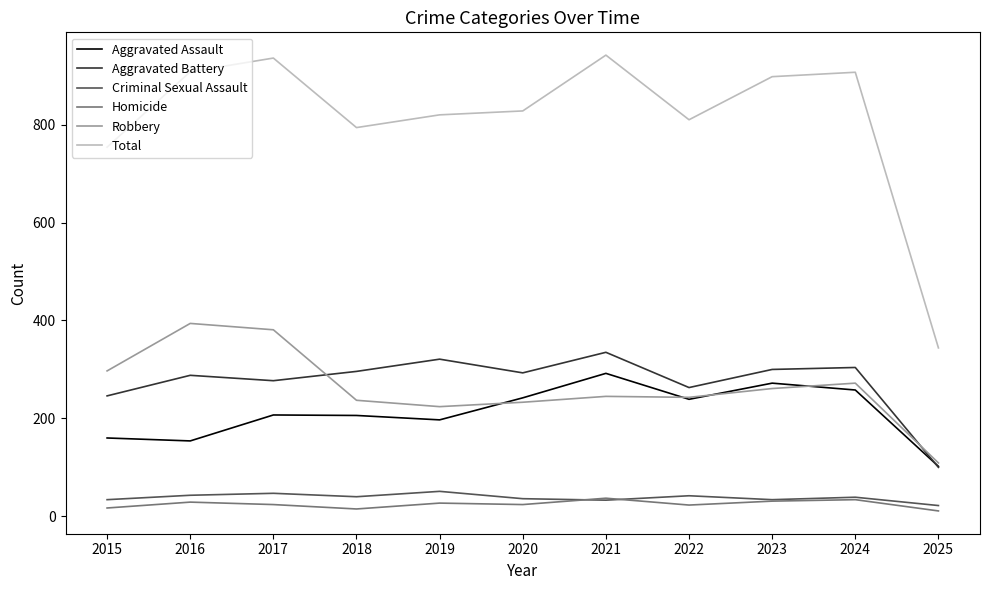

What is the greatest value displayed?

942